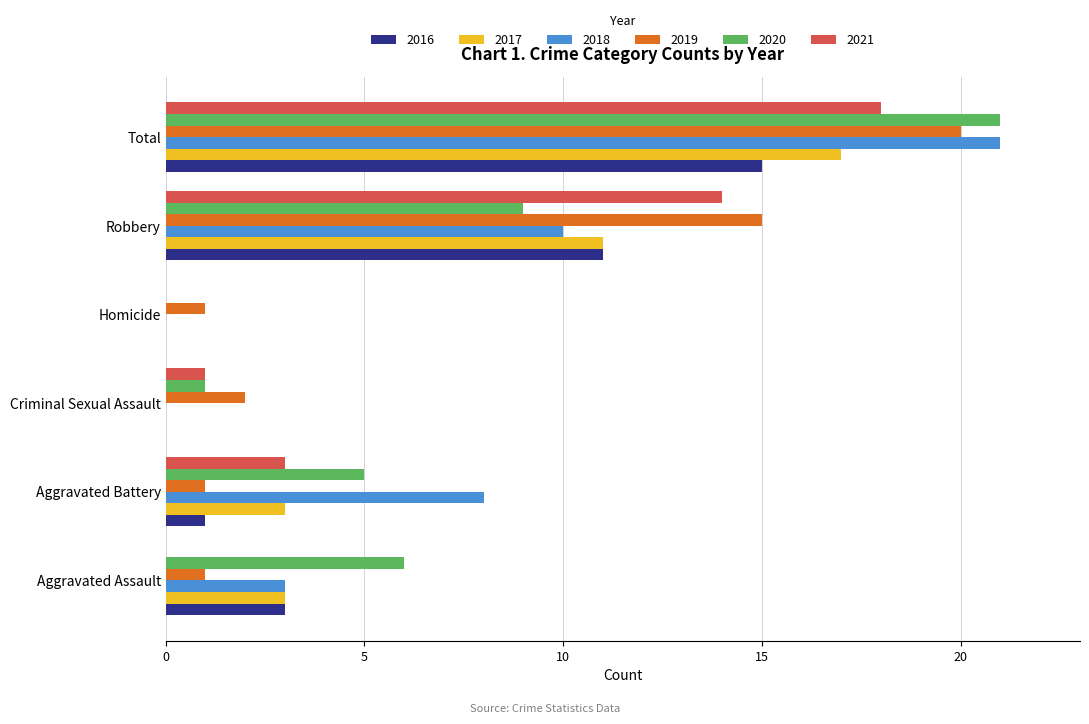

Between Aggravated Assault and Criminal Sexual Assault, which series saw the biggest shift?

2020